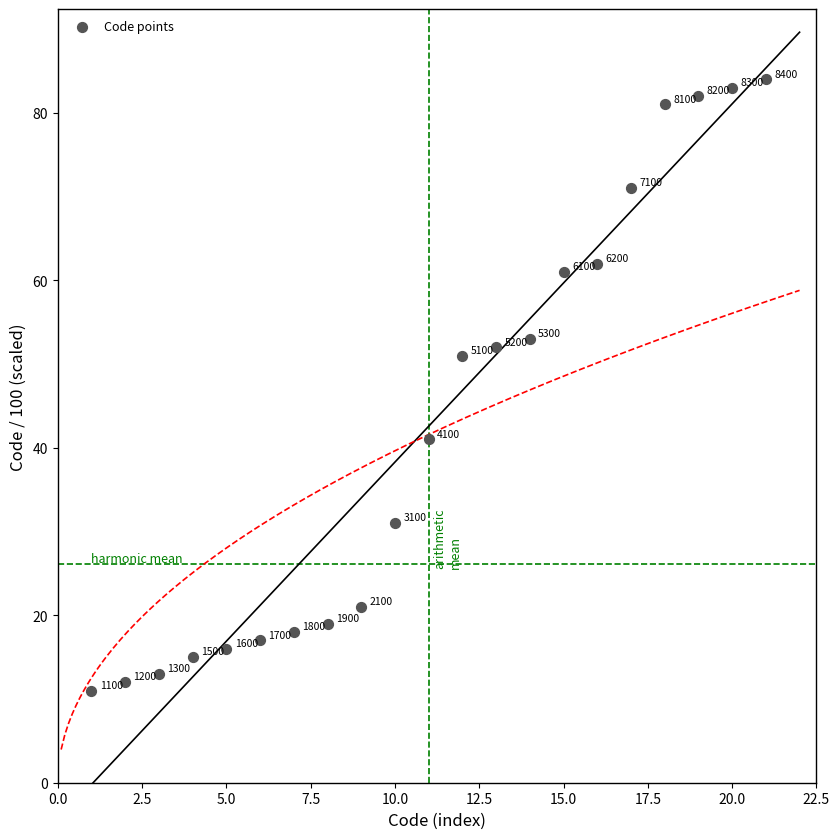

What Y value in the scatter plot is closest to 47?

51